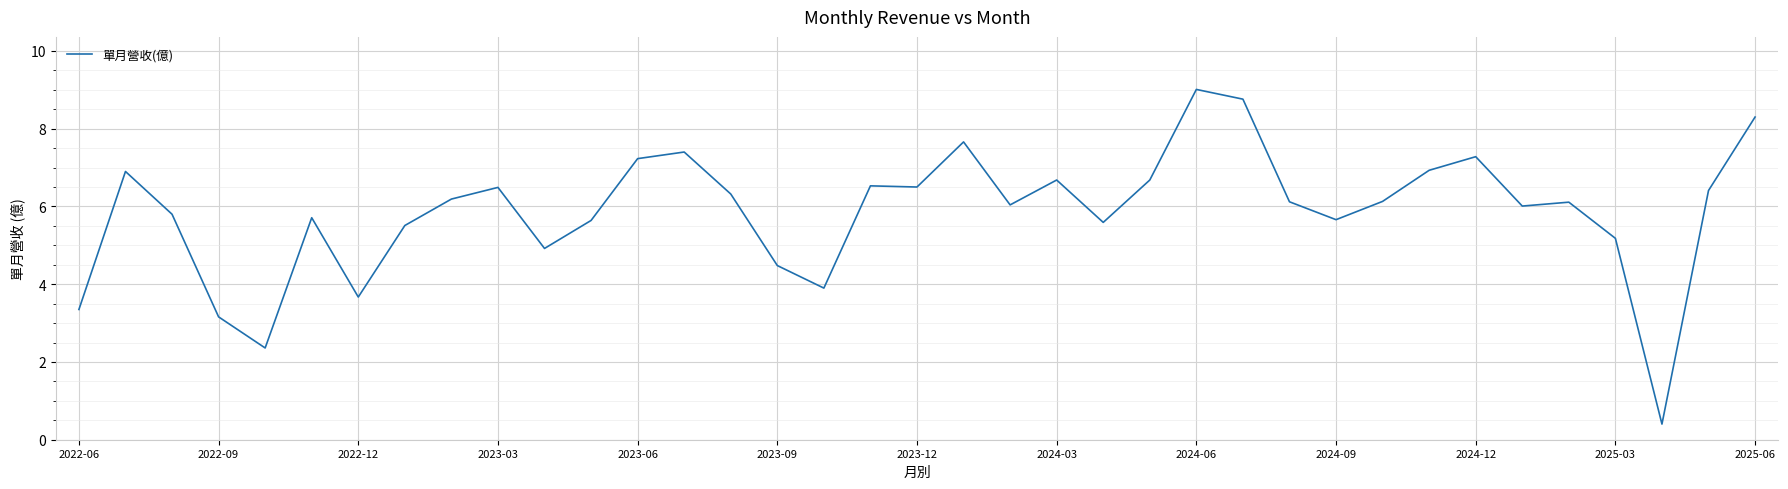

What is the minimum value shown in the chart?

0.4